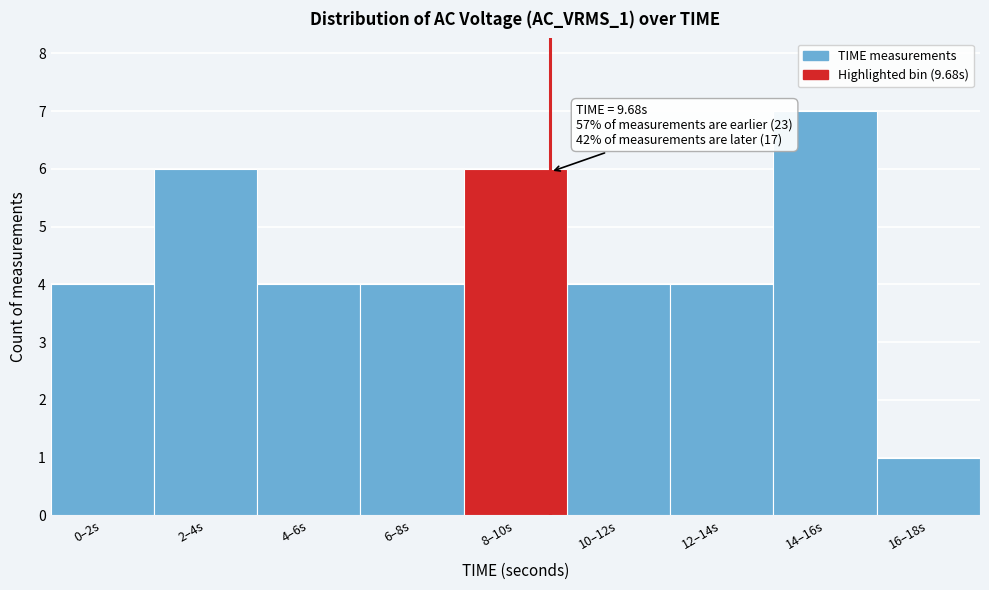

Reading left to right, list all the values displayed in this chart.

0–2s=4	2–4s=6	4–6s=4	6–8s=4	8–10s=6	10–12s=4	12–14s=4	14–16s=7	16–18s=1